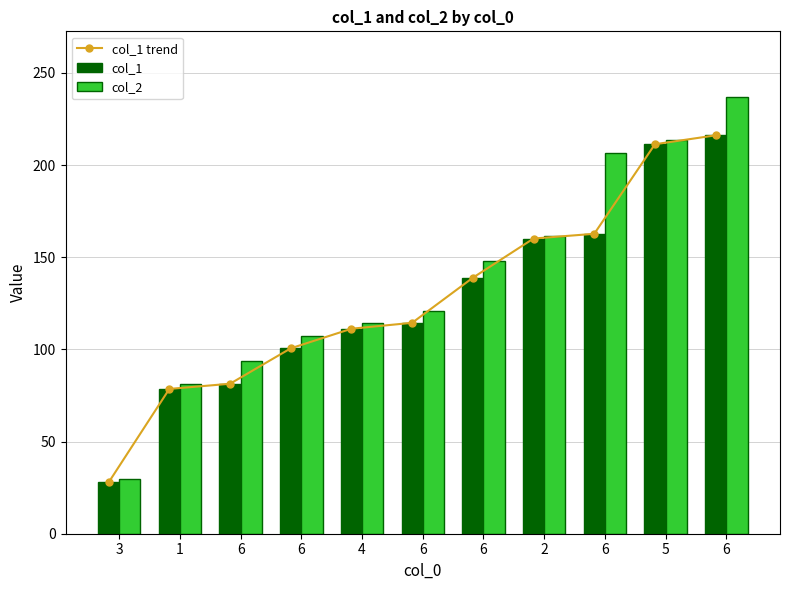

What is the approximate value of col_2 at 6?

107.3